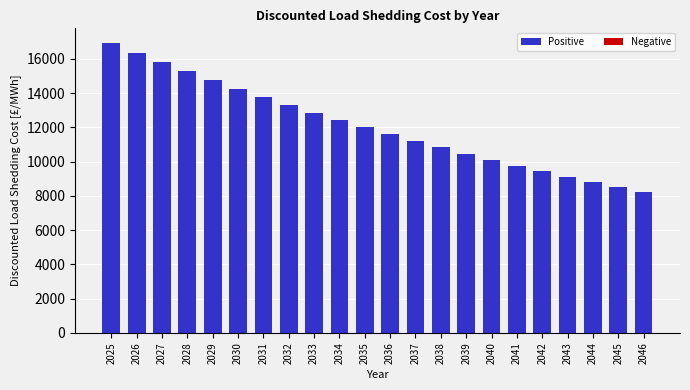

Where does the data first go above 12009?

2025